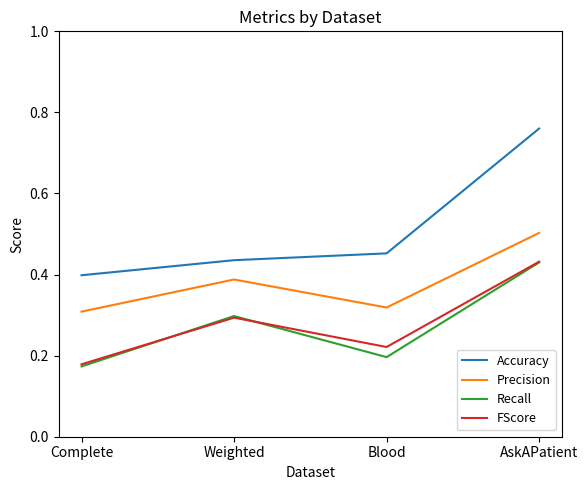

What position from the left is AskAPatient?

4